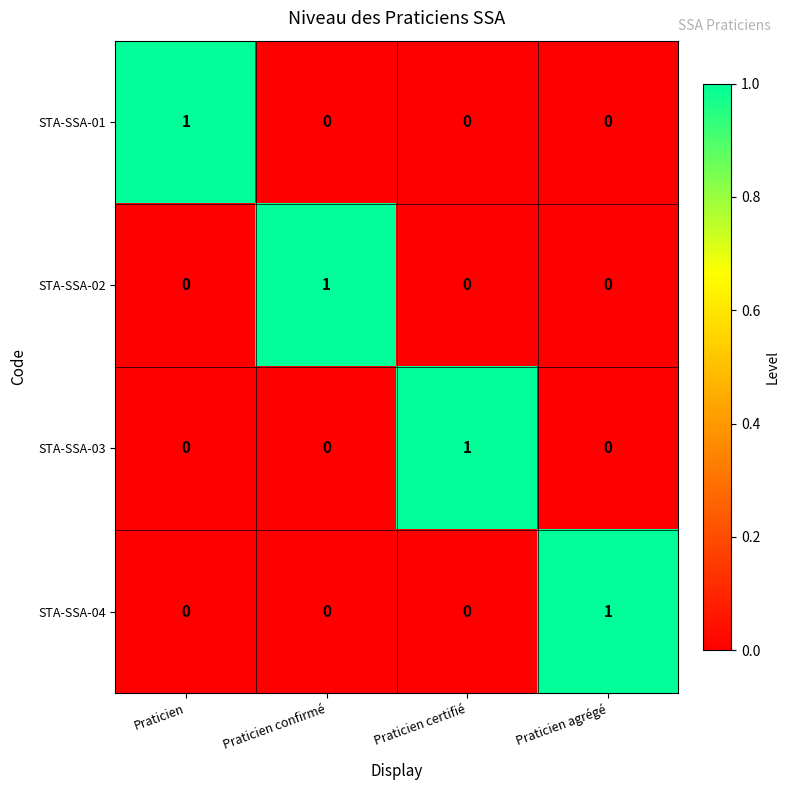

The value of STA-SSA-01 at Praticien certifié is 0. True or false?

True